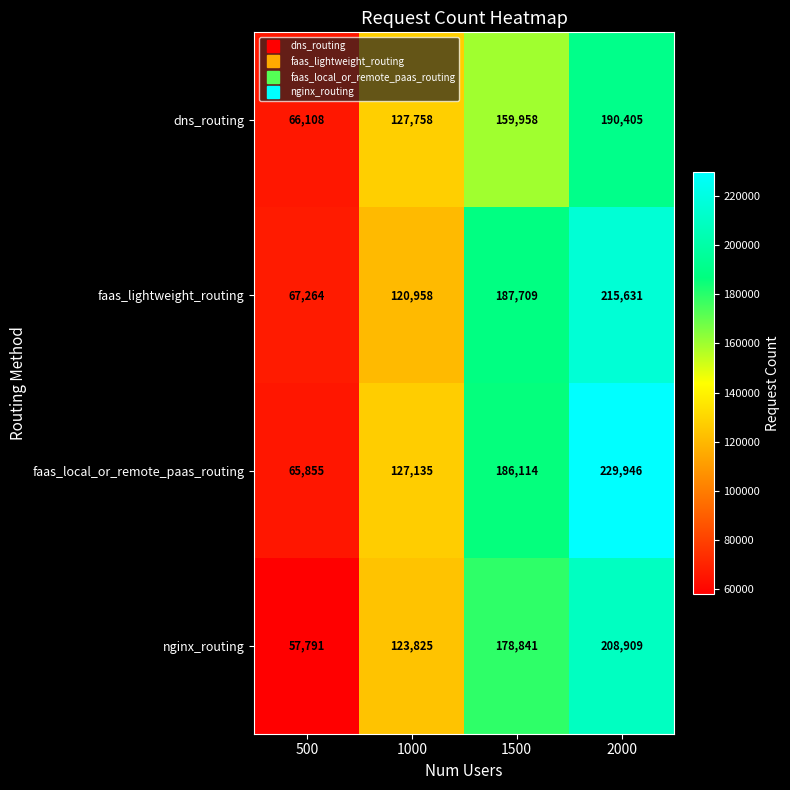

Is it true that faas_lightweight_routing equals 67264 at 500?

True